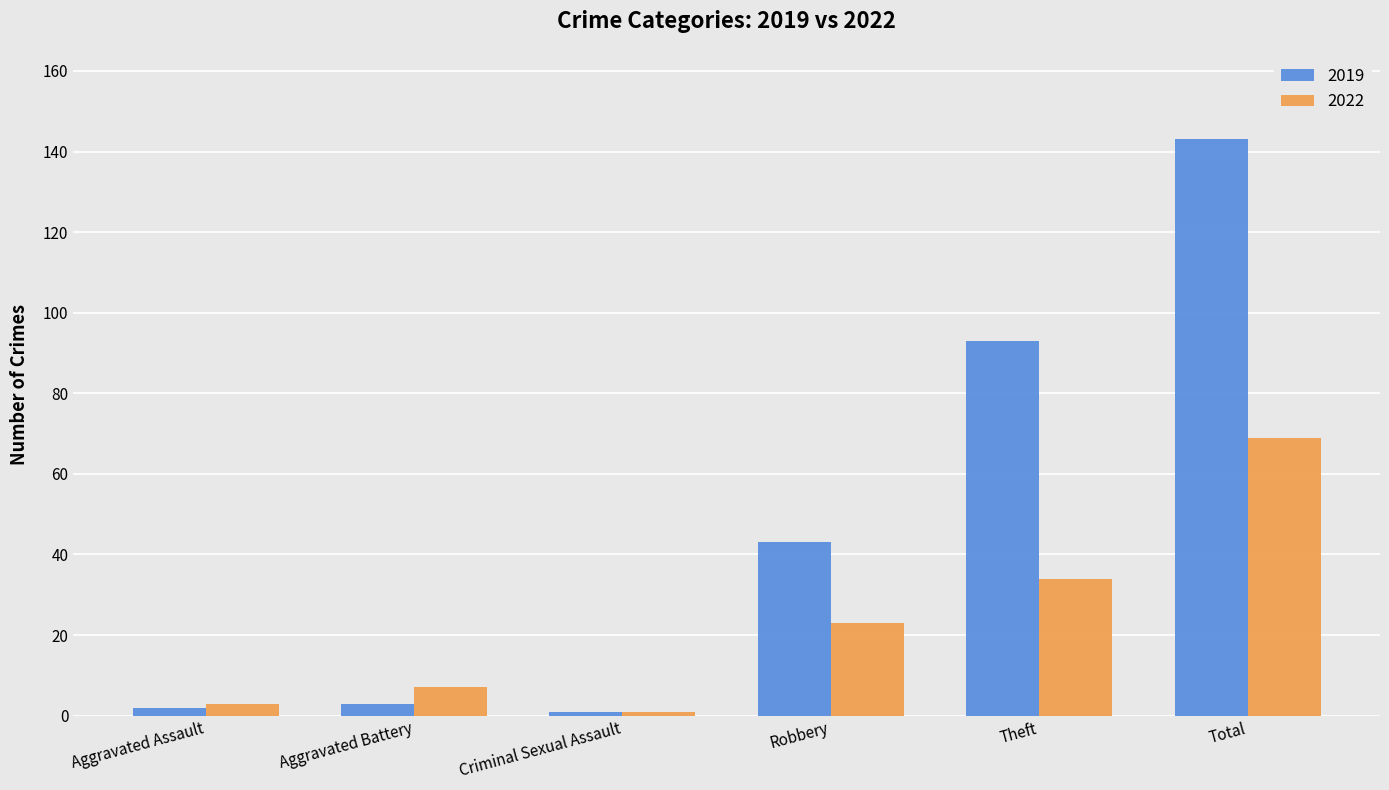

What is the value of the 2019 bar at the 4th from the left?

43